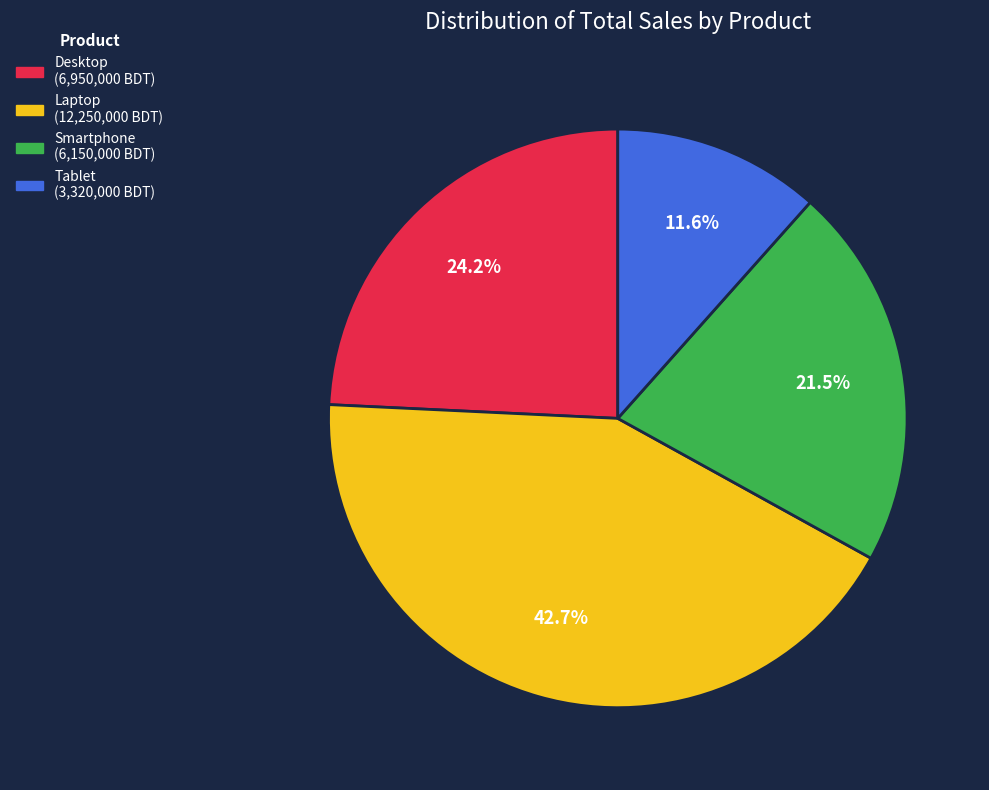

To the nearest percent, what is the difference between the Desktop and Laptop slice percentages?

18%